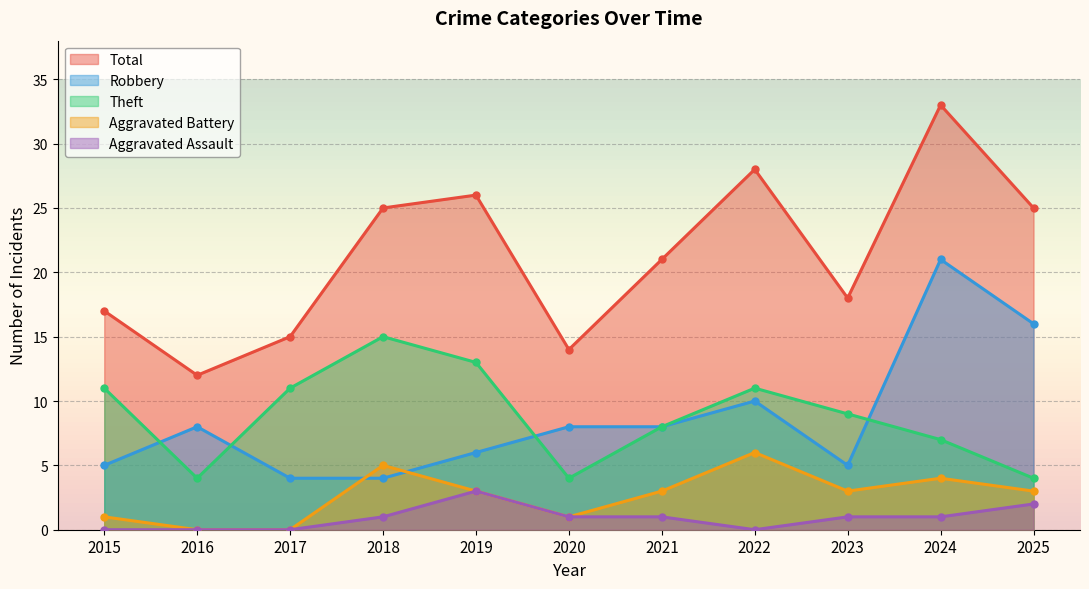

Rank the categories by Total value from lowest to highest.

2016, 2020, 2017, 2015, 2023, 2021, 2018, 2025, 2019, 2022, 2024